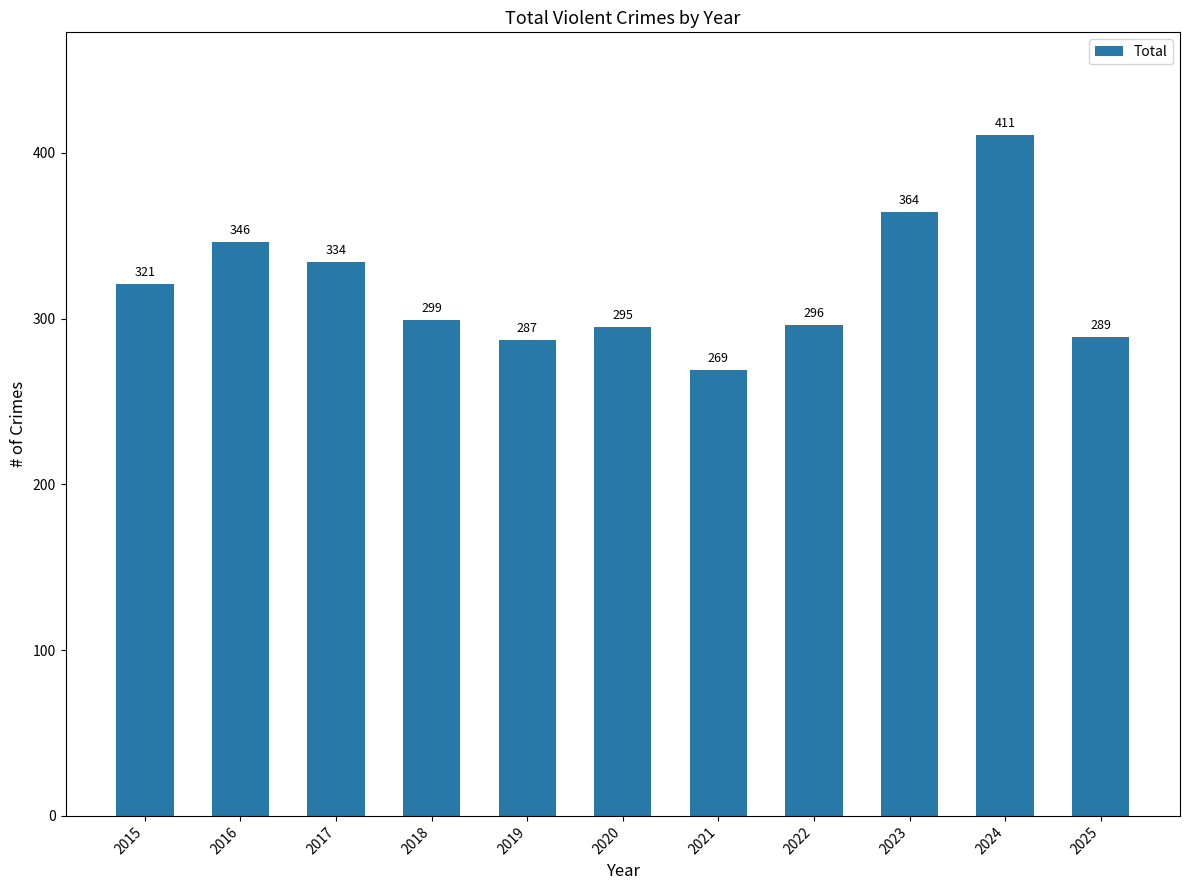

What is the difference between the maximum and minimum values?

142